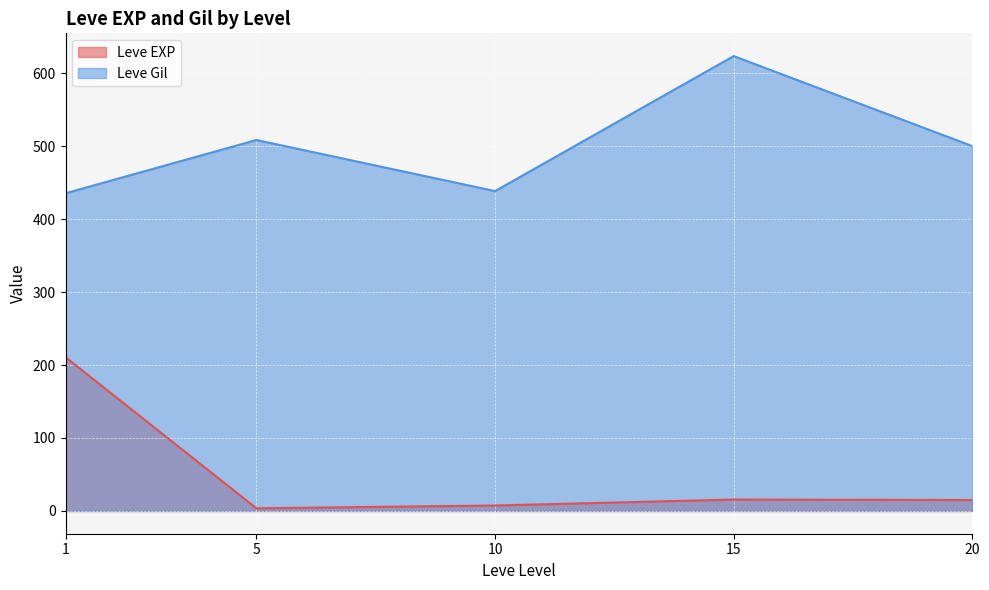

What is the sum of all Leve EXP values?

252.5